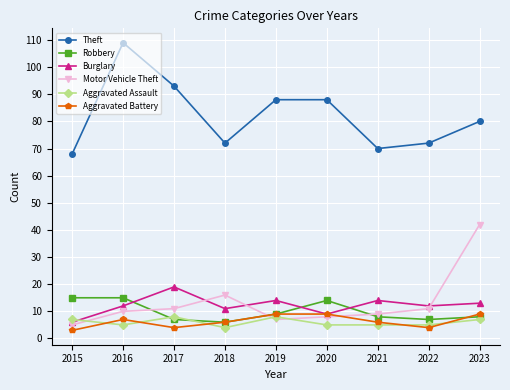

True or false: Robbery and Burglary cross at least once.

True